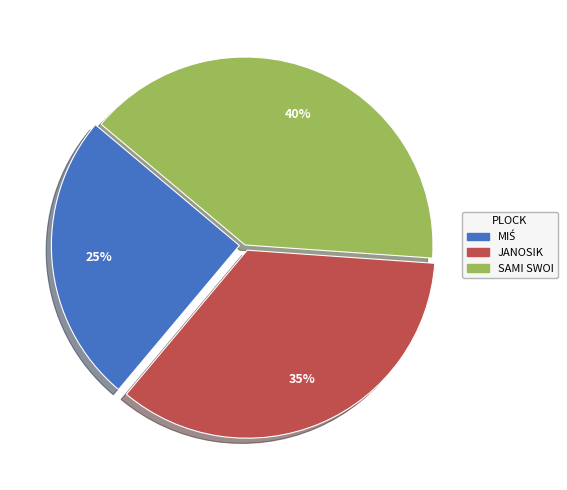

True or false: SAMI SWOI accounts for 40% of the total.

True